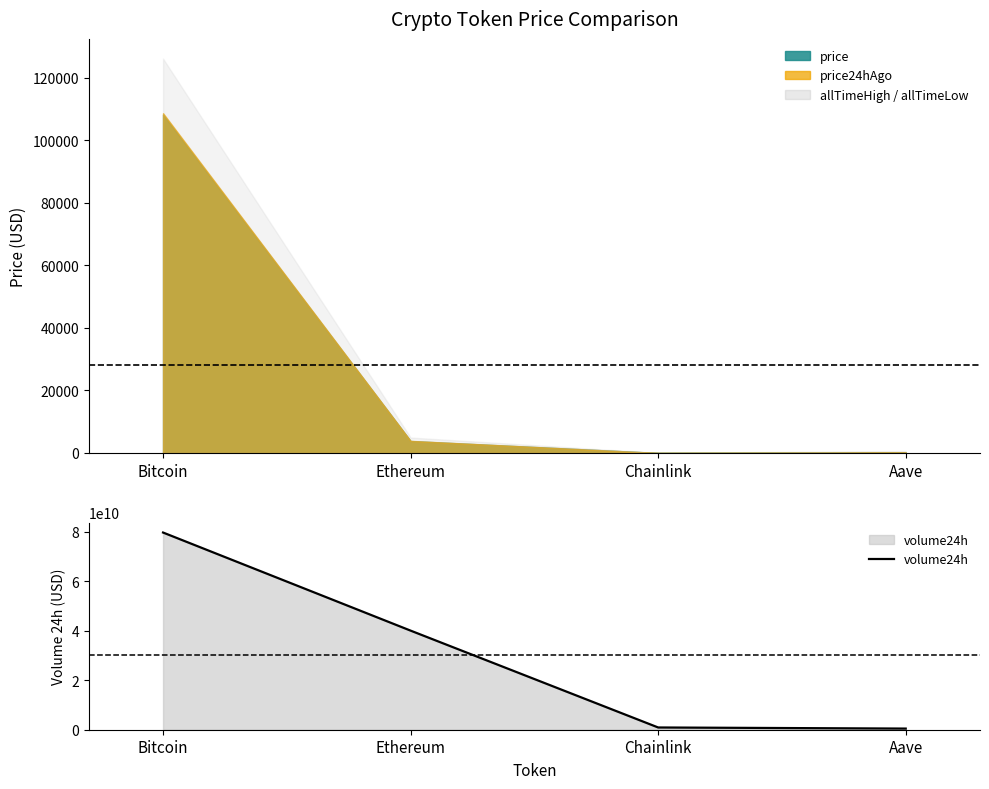

What position from the left is Bitcoin?

1